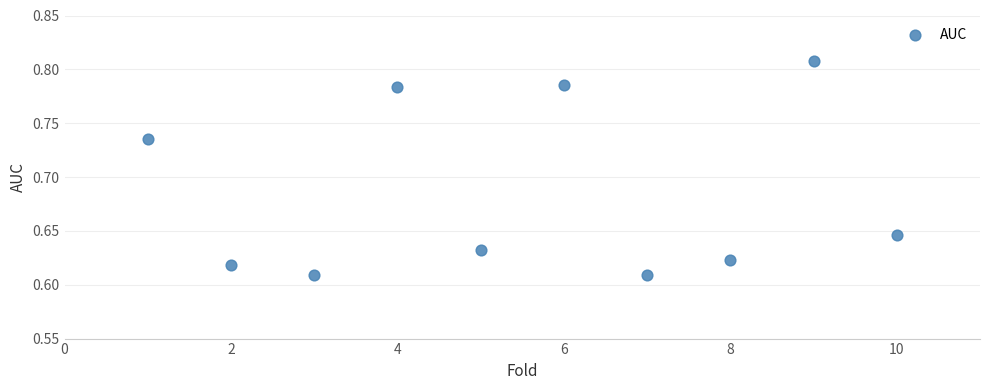

What is the range of X values (max minus min)?

9.0